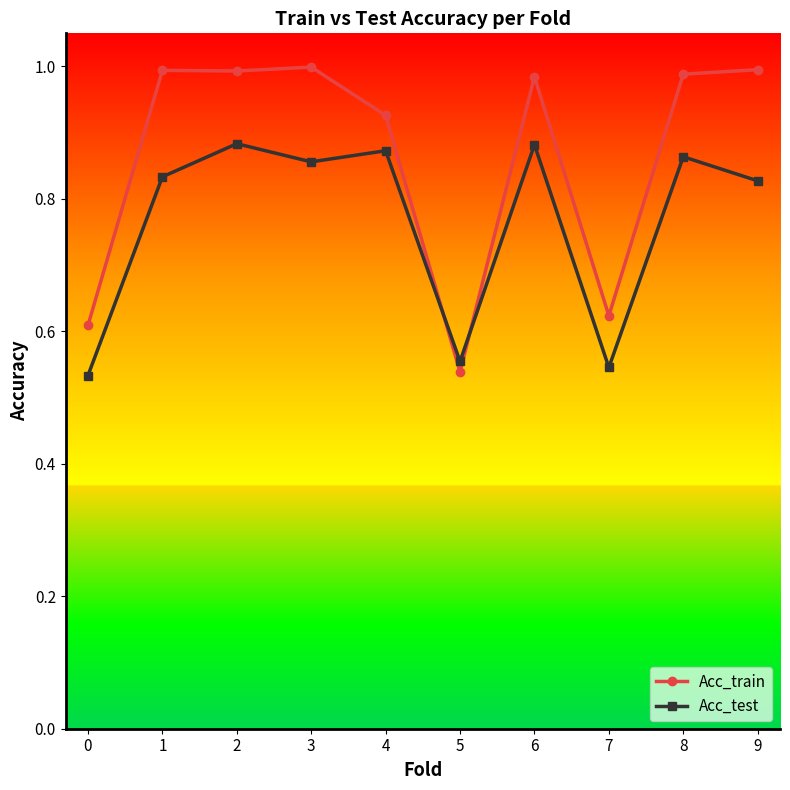

True or false: Acc_train has more than 1 interior local peaks.

True